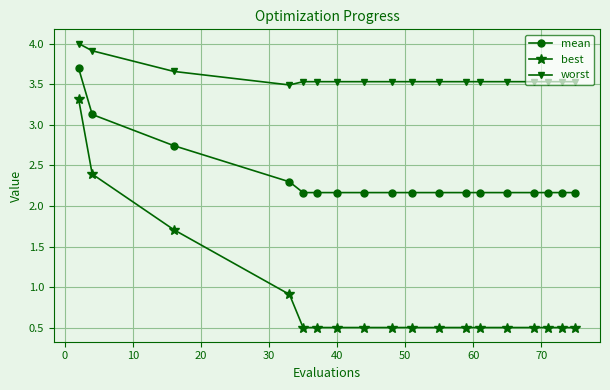

What is the minimum value shown in the chart?

0.5